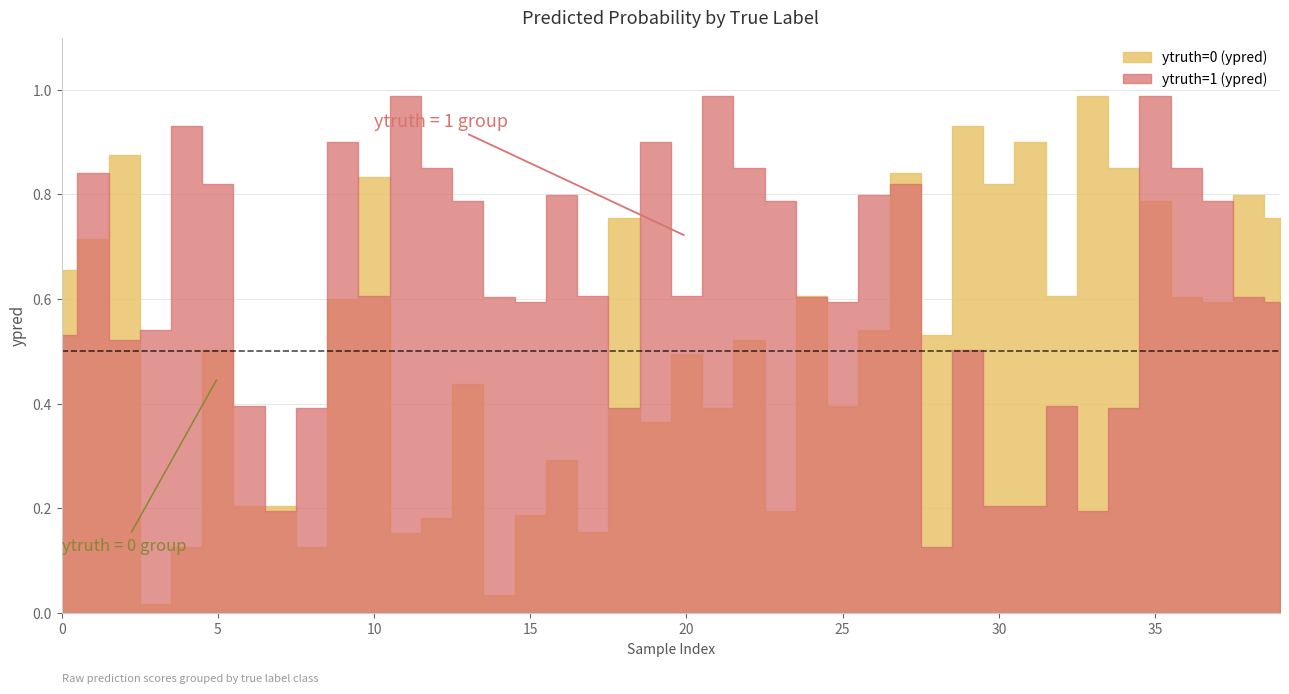

What is the difference between the ytruth=1 (ypred) values at 4 and 18?

0.5